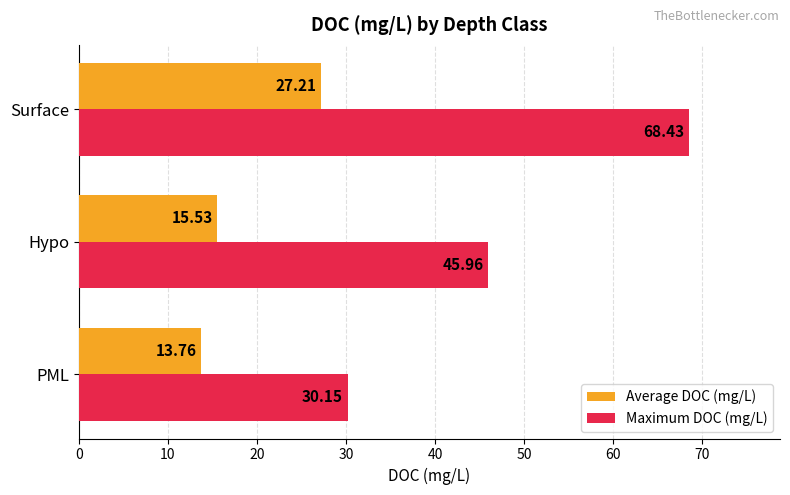

Which series has the largest range (max minus min)?

Maximum DOC (mg/L)